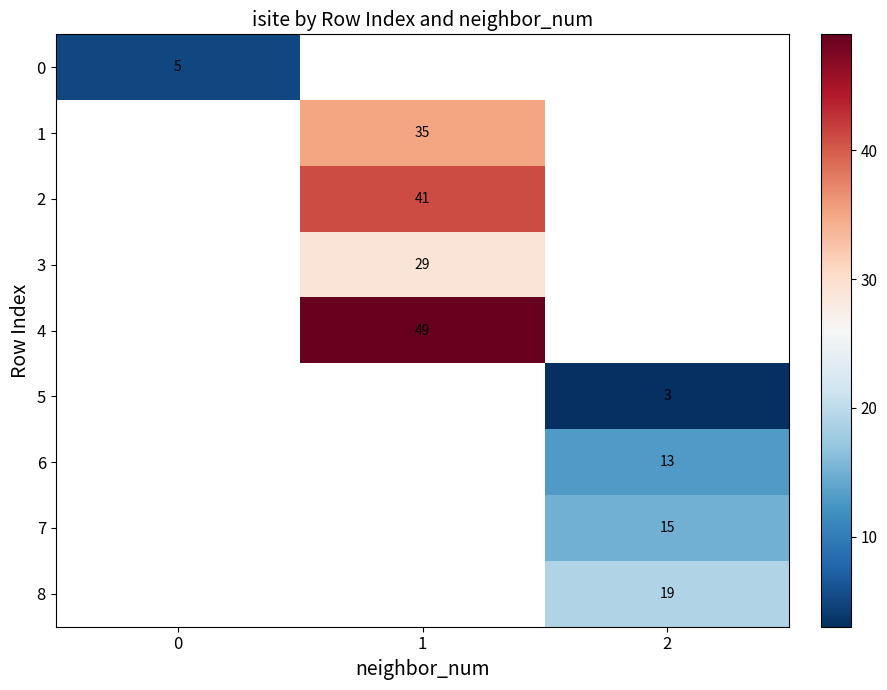

Is it true that 0 equals 5 at 0?

True